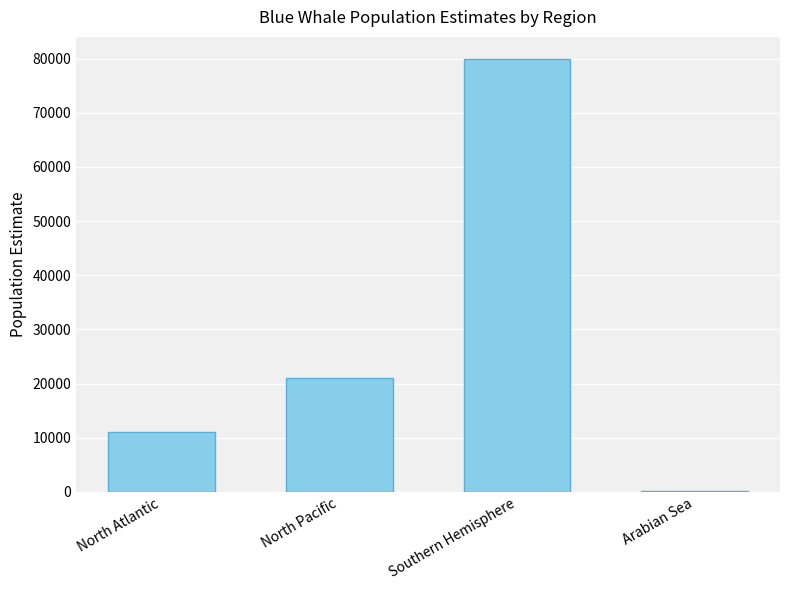

What is the ratio of the value at North Pacific to the value at North Atlantic?

1.9